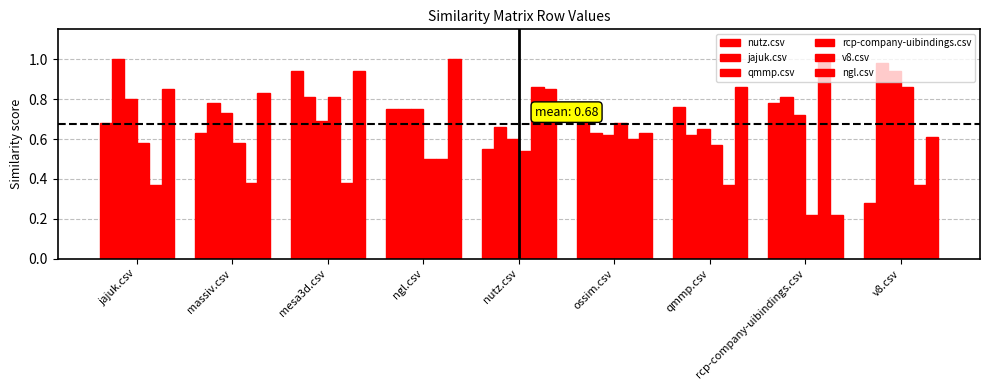

Count the number of categories in the chart.

9